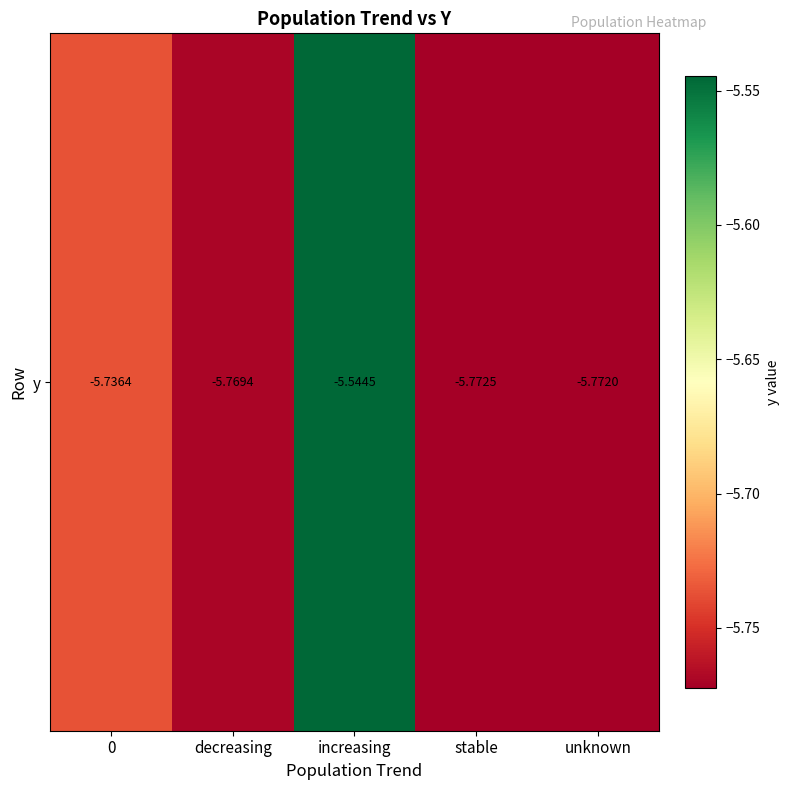

List the labels in order of value, smallest first.

stable, unknown, decreasing, 0, increasing